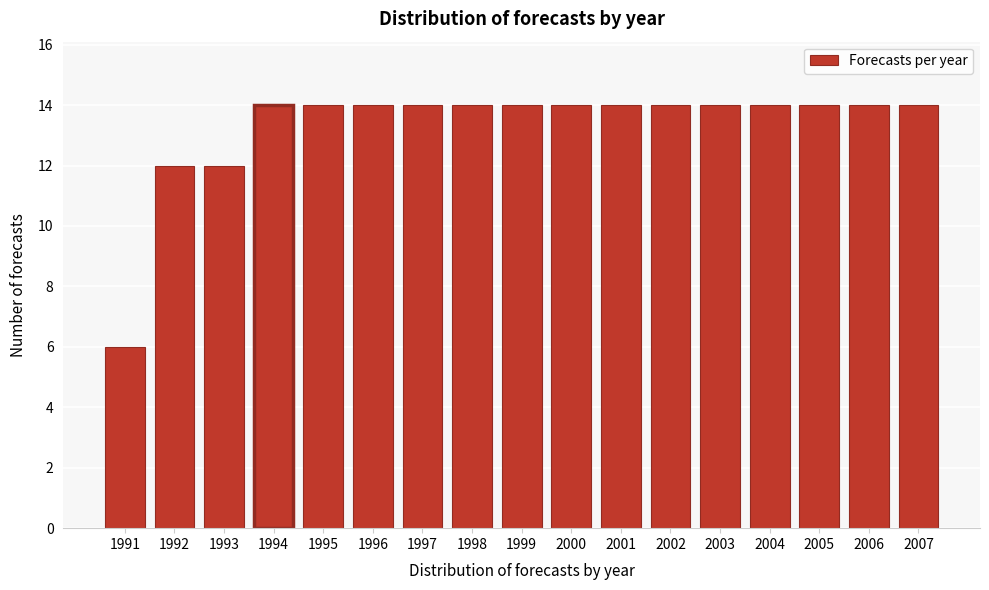

Reading right to left, transcribe all the data shown in this chart.

2007=14	2006=14	2005=14	2004=14	2003=14	2002=14	2001=14	2000=14	1999=14	1998=14	1997=14	1996=14	1995=14	1994=14	1993=12	1992=12	1991=6